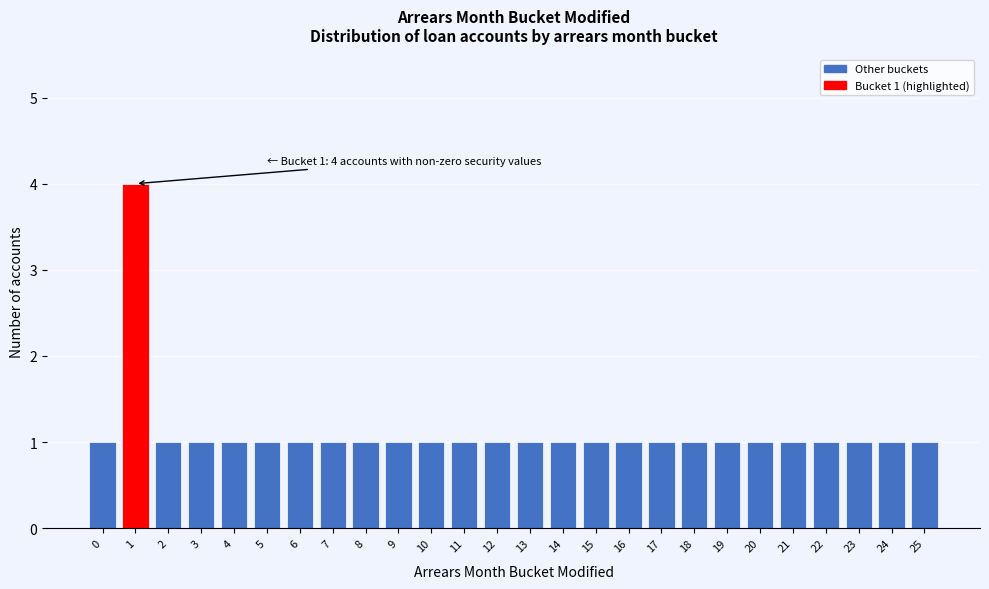

Reading left to right, list all the values displayed in this chart.

1	4	1	1	1	1	1	1	1	1	1	1	1	1	1	1	1	1	1	1	1	1	1	1	1	1